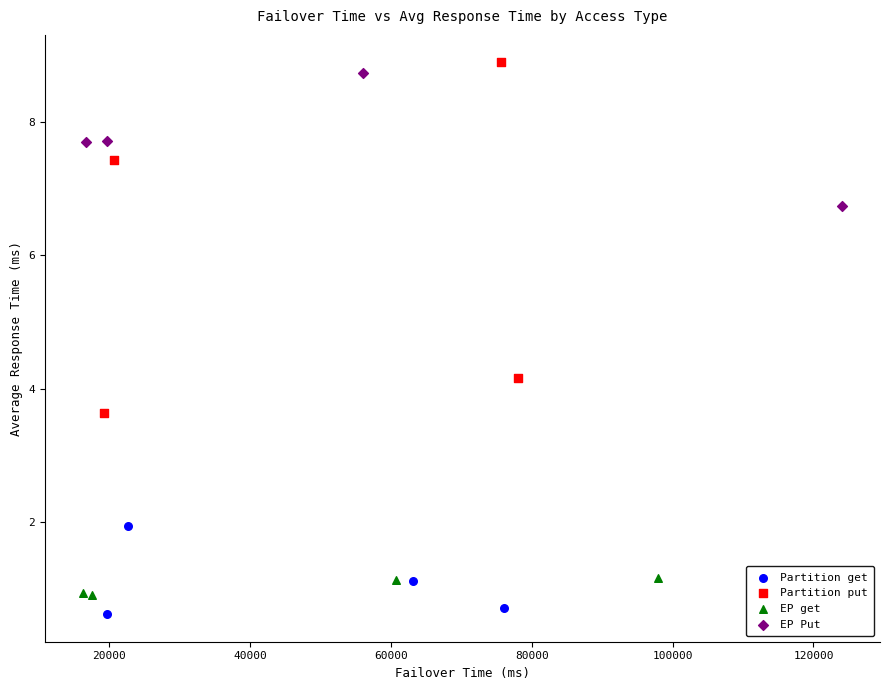

Which series reaches the minimum Y coordinate?

Partition get